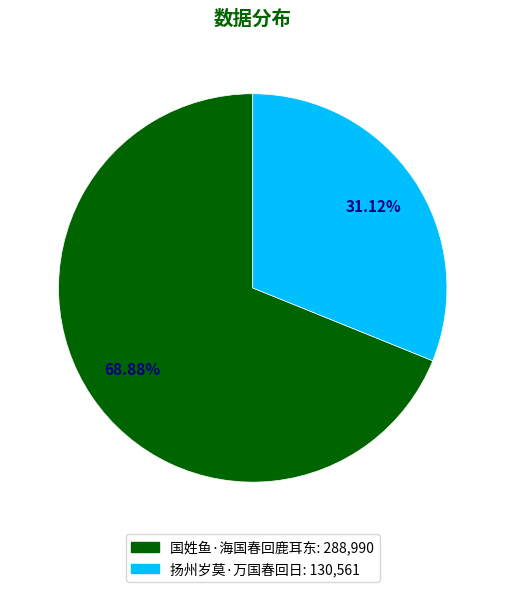

What percentage is the 扬州岁莫·万国春回日 slice, to the nearest percent?

31%